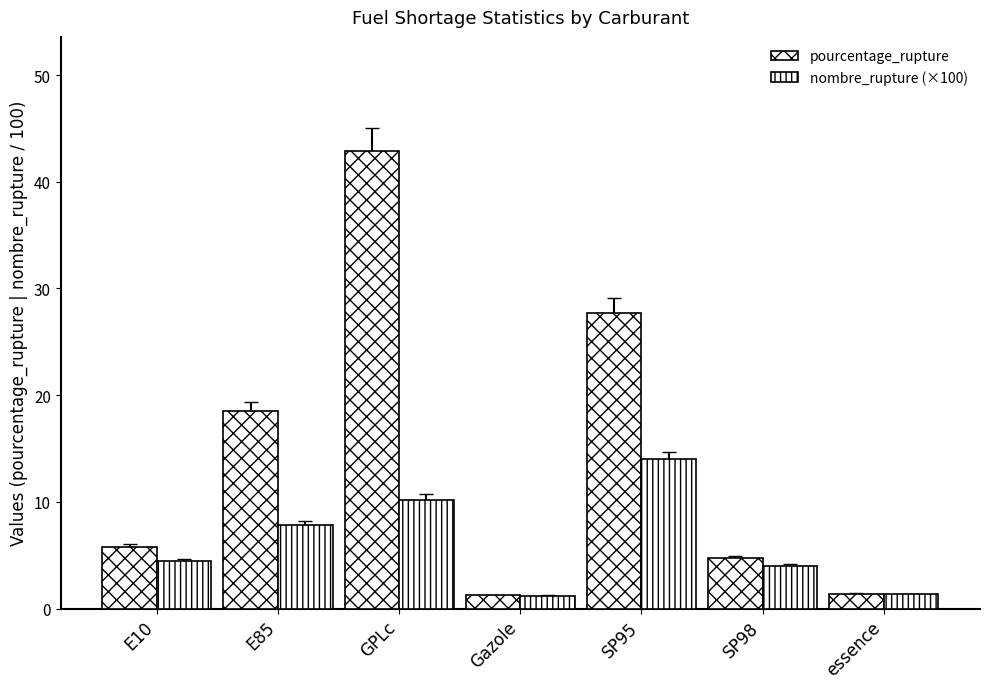

Is it true that pourcentage_rupture equals 2.2 at Gazole?

False